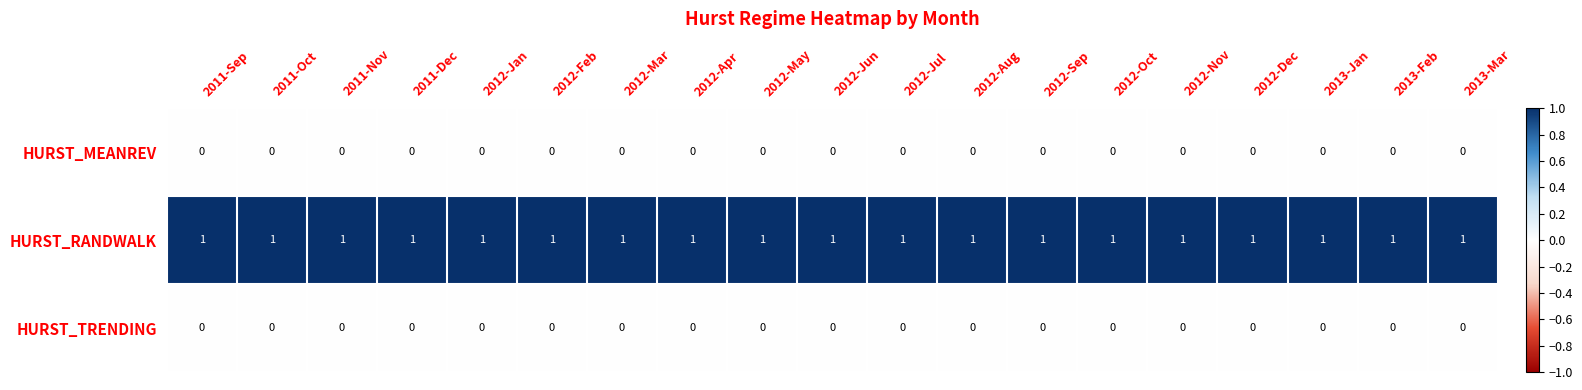

How many categories are shown in the chart?

19